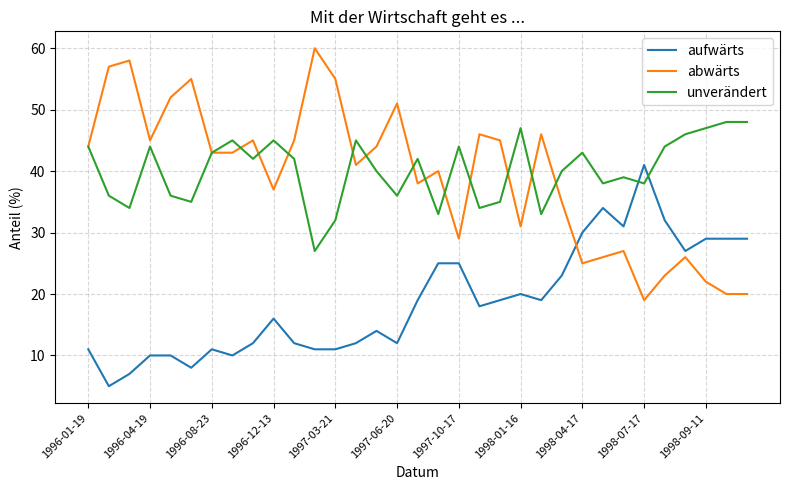

At how many categories does at least one series exceed 27?

33